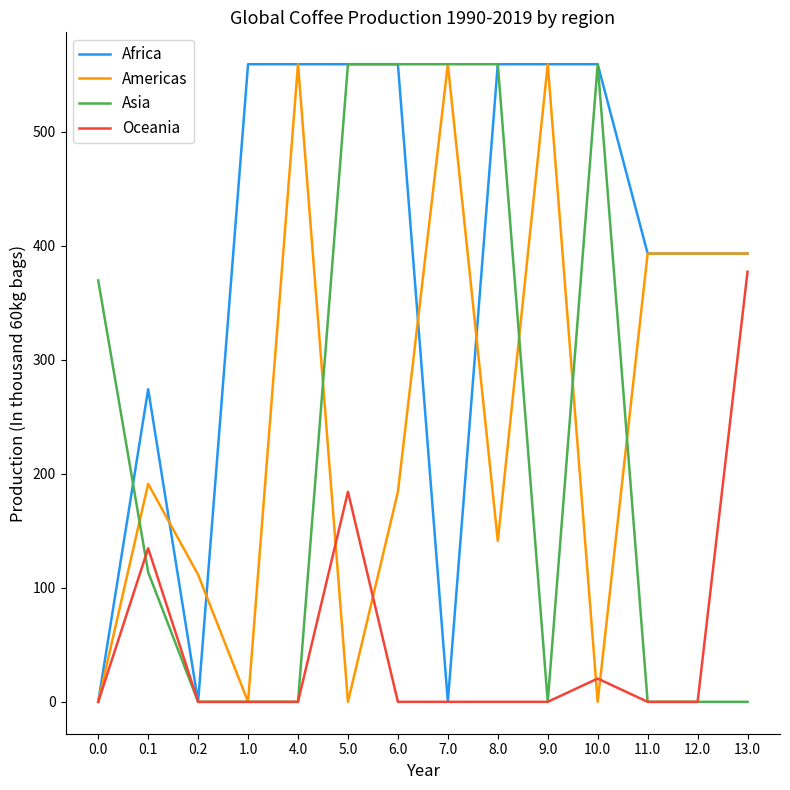

Does the chart have visible grid lines?

No